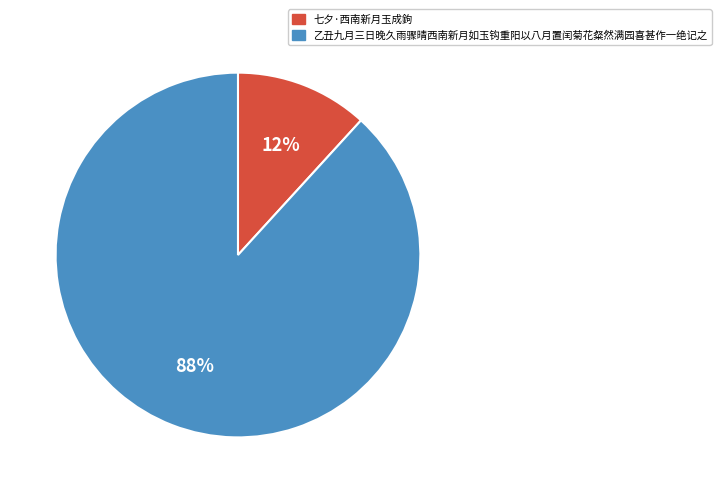

What is the largest slice in the pie chart?

乙丑九月三日晚久雨骤晴西南新月如玉钩重阳以八月置闰菊花粲然满园喜甚作一绝记之